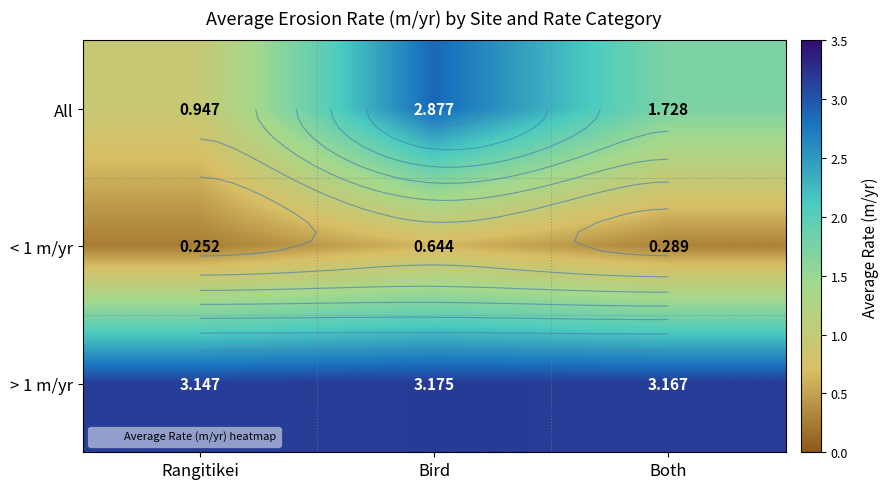

How many data points does each series have?

3